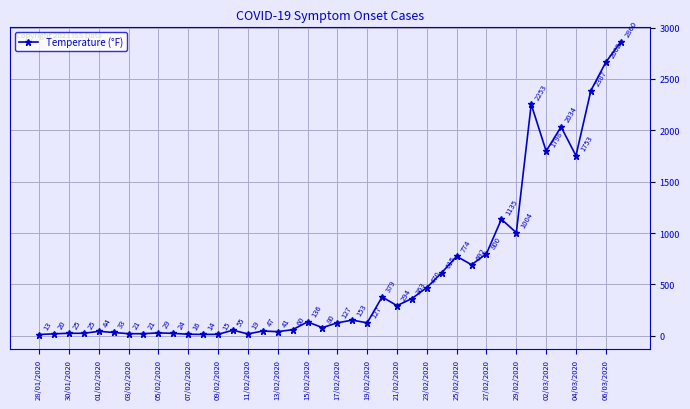

True or false: the data has more than 0 interior local peaks.

True